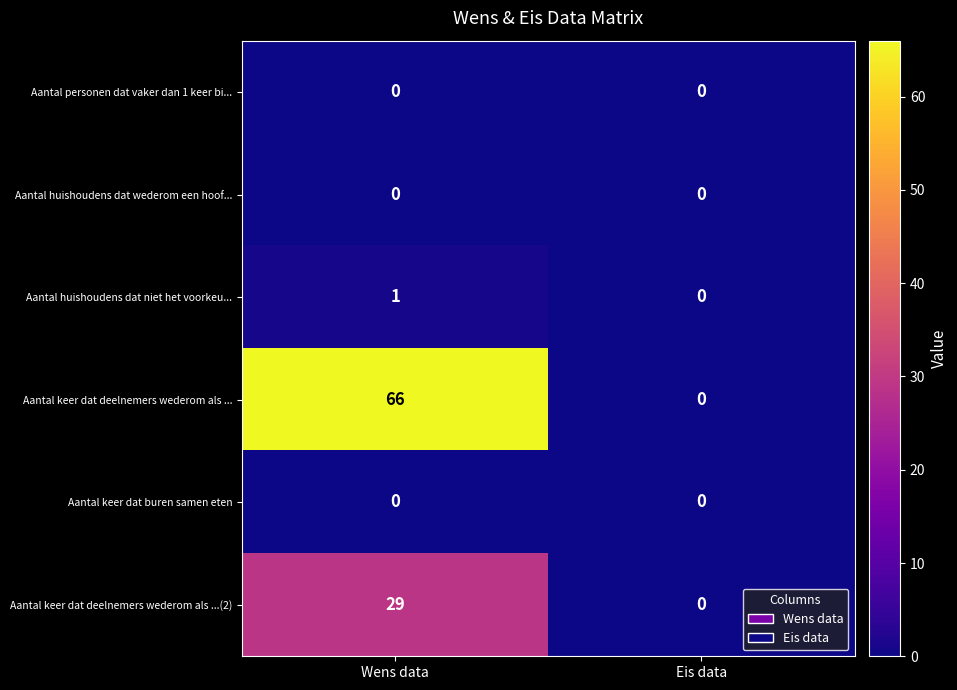

True or false: Aantal huishoudens dat wederom een hoof... has a value of 0 at Wens data.

True